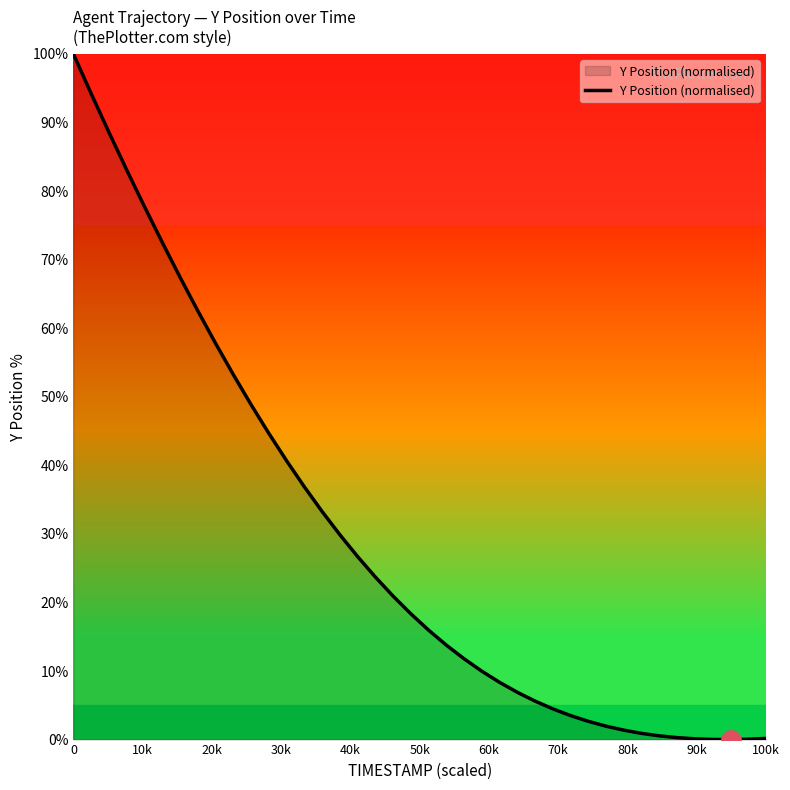

Count the number of categories in the chart.

40